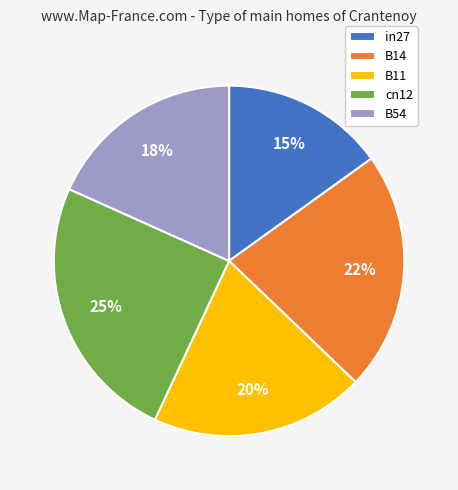

Do B54 and in27 together represent more than half of the pie?

No